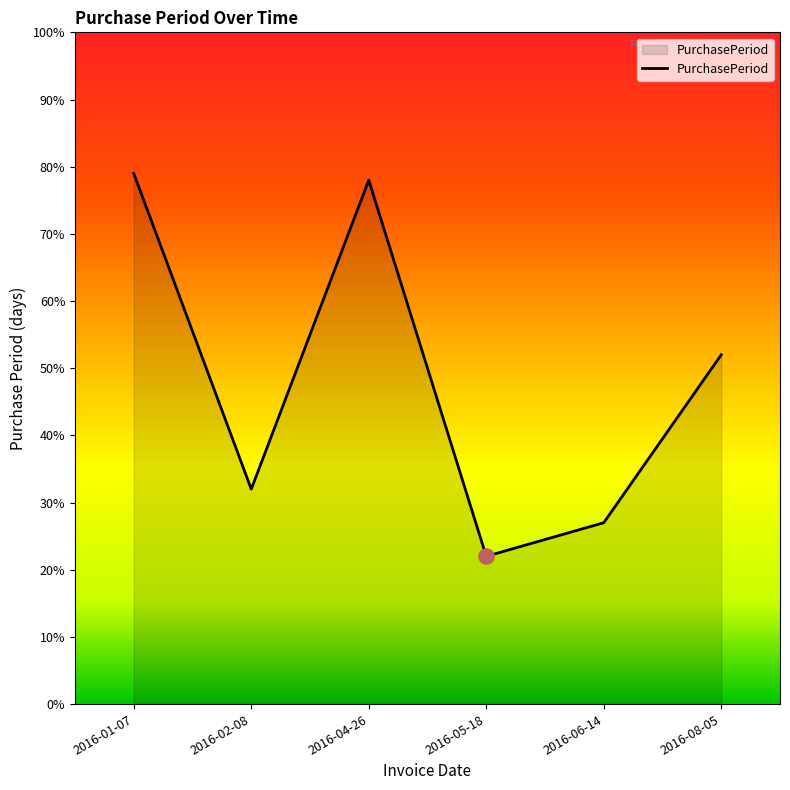

What is the ratio of the value at 2016-05-18 to the value at 2016-06-14?

0.8